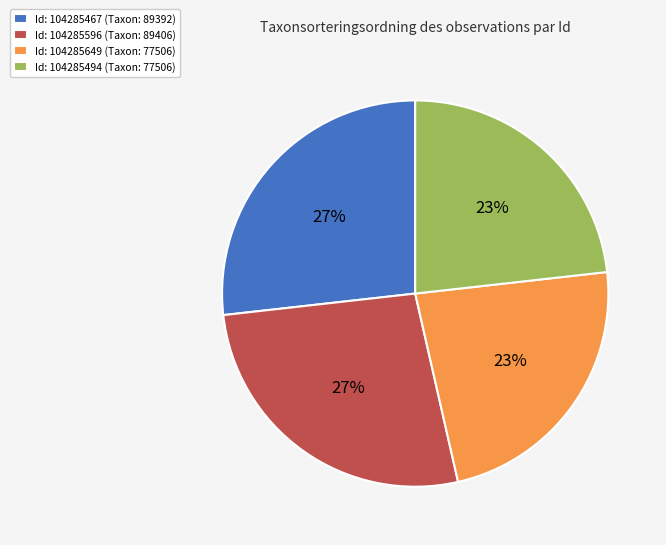

Does any single category account for the majority?

No